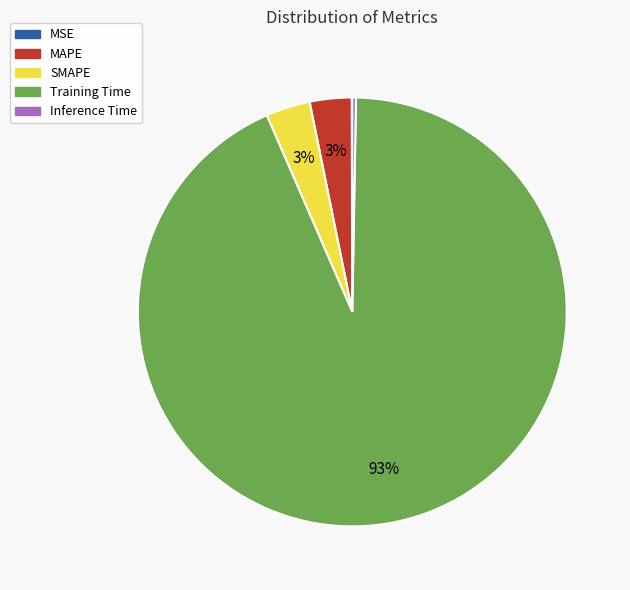

Which category has the biggest portion of the pie?

Training Time